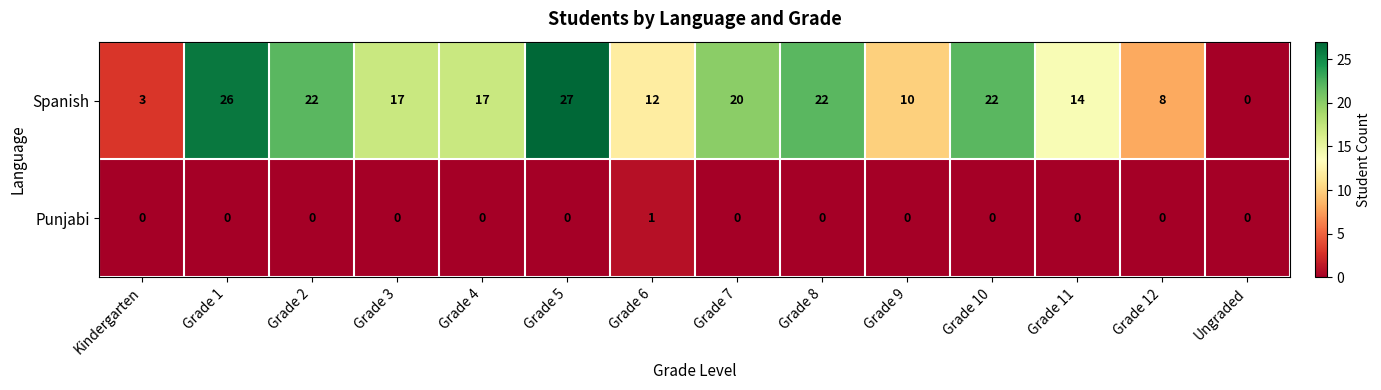

List the series in order of their overall mean, lowest first.

Punjabi, Spanish